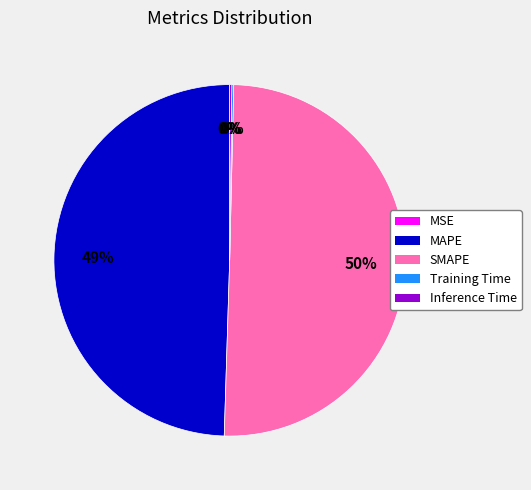

Which category accounts for the majority?

SMAPE